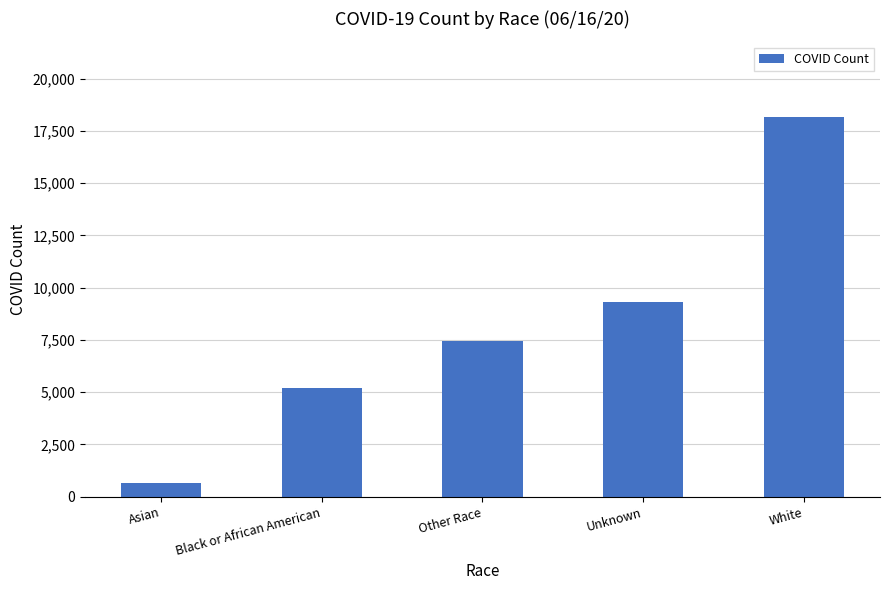

Between White and Asian, which is larger?

White